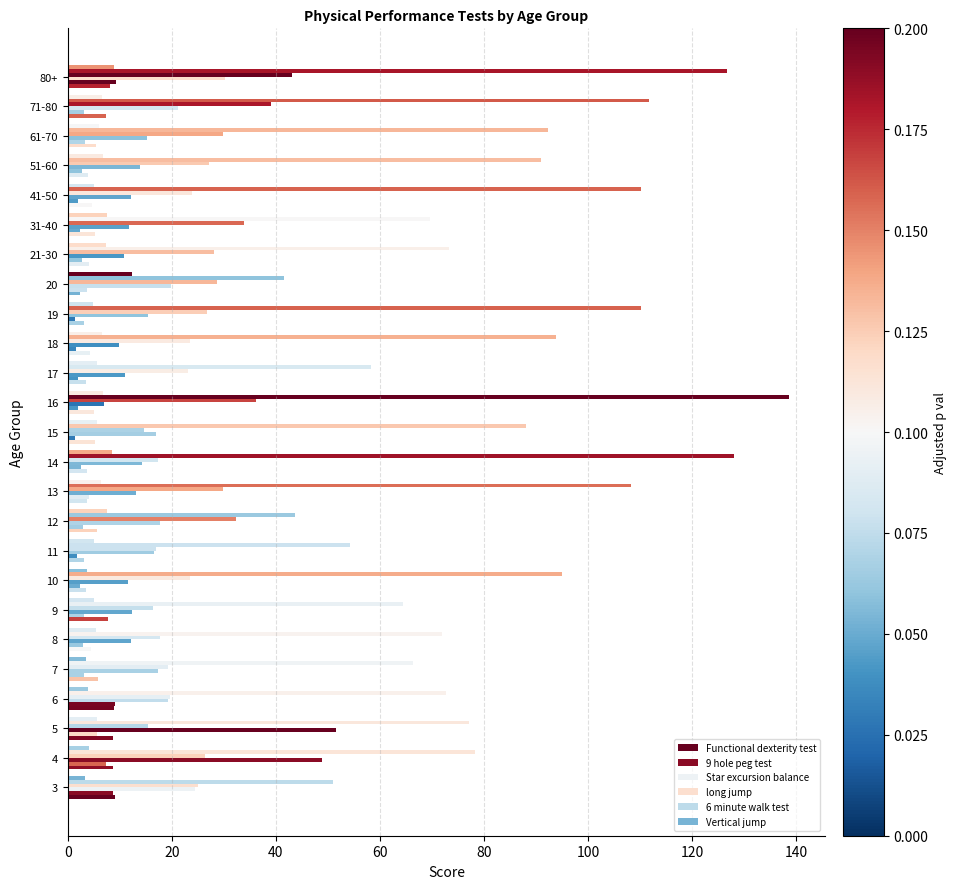

Reading left to right, list all the values displayed in this chart.

Functional dexterity test: 9.1	8.6	8.8	8.9	5.9	4.5	7.7	3.5	3.2	5.6	3.7	3.7	5.2	5.1	3.5	4.2	3.1	2.4	4.1	5.2	4.6	4.0	5.4	7.3	8.1
9 hole peg test: 8.8	7.3	5.5	9.0	3.1	2.9	3.2	2.3	1.7	3.0	4.1	2.5	1.4	1.9	1.9	1.6	1.3	3.6	2.8	2.3	2.0	2.8	3.2	3.0	9.2
Star excursion balance: 24.5	48.9	51.5	19.3	17.4	12.2	12.3	11.5	16.7	17.8	13.1	14.3	17.0	7.0	11.0	9.9	15.5	19.9	10.8	11.9	12.2	13.9	15.2	21.3	30.3
long jump: 25.1	26.4	15.4	19.6	19.3	17.8	16.4	23.6	16.9	32.3	29.8	17.3	14.7	36.1	23.1	23.4	26.9	28.7	28.1	33.8	23.9	27.1	29.8	39.1	43.0
6 minute walk test: 51.0	78.3	77.1	72.8	66.4	71.9	64.4	95.0	54.3	43.6	108.2	128.0	88.1	138.6	58.4	93.9	110.2	41.6	73.2	69.6	110.2	90.9	92.2	111.7	126.7
Vertical jump: 3.3	4.1	5.5	3.9	3.5	5.4	5.0	3.6	5.0	7.6	6.5	8.5	5.6	6.7	5.6	6.5	4.9	12.3	7.3	7.6	5.1	6.7	6.1	6.6	8.9